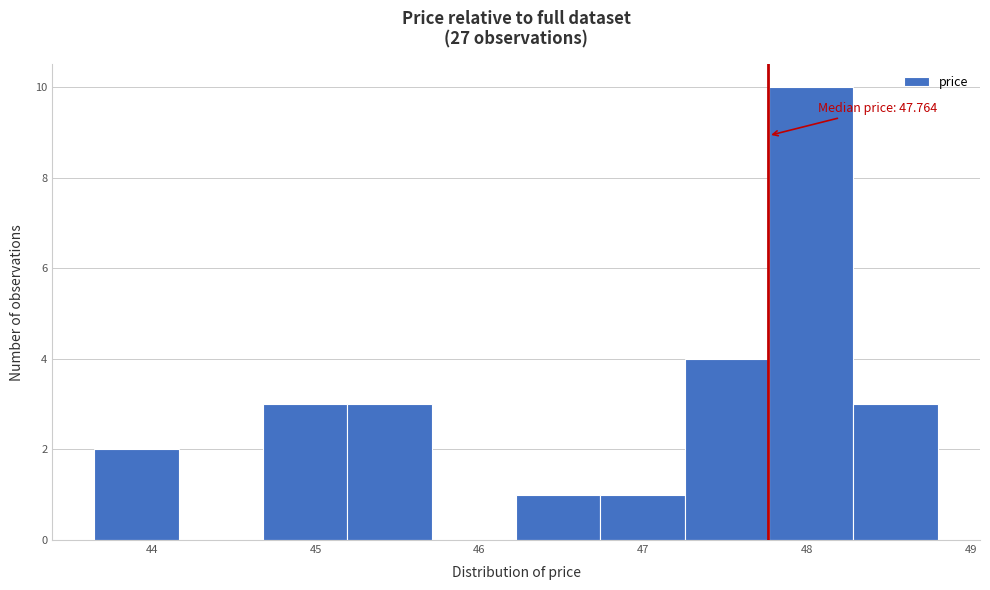

Over which range of the x-axis is the bar tallest?

47.8 to 48.3